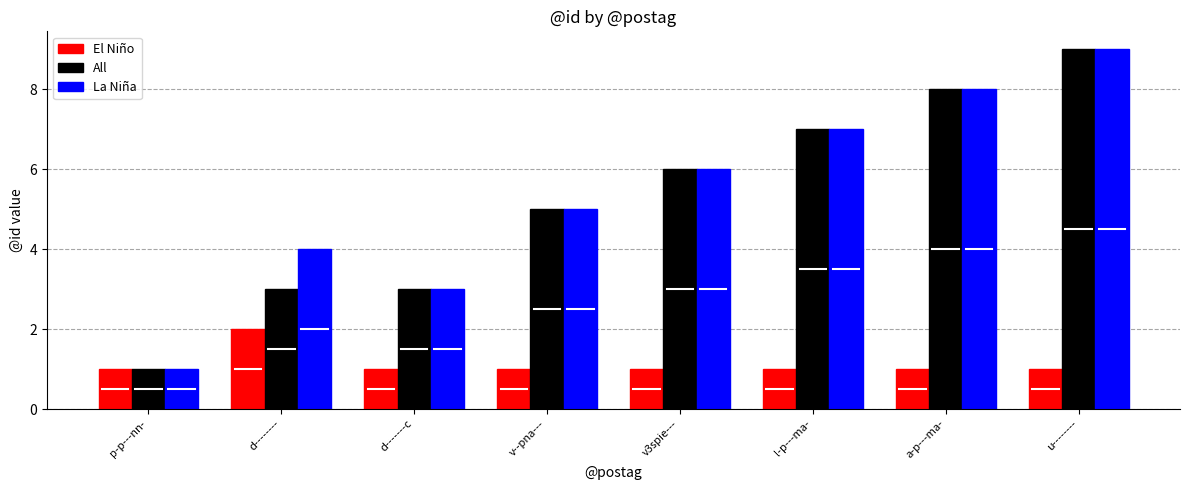

The El Niño series shows 0 at l-p---ma-. True or false?

False